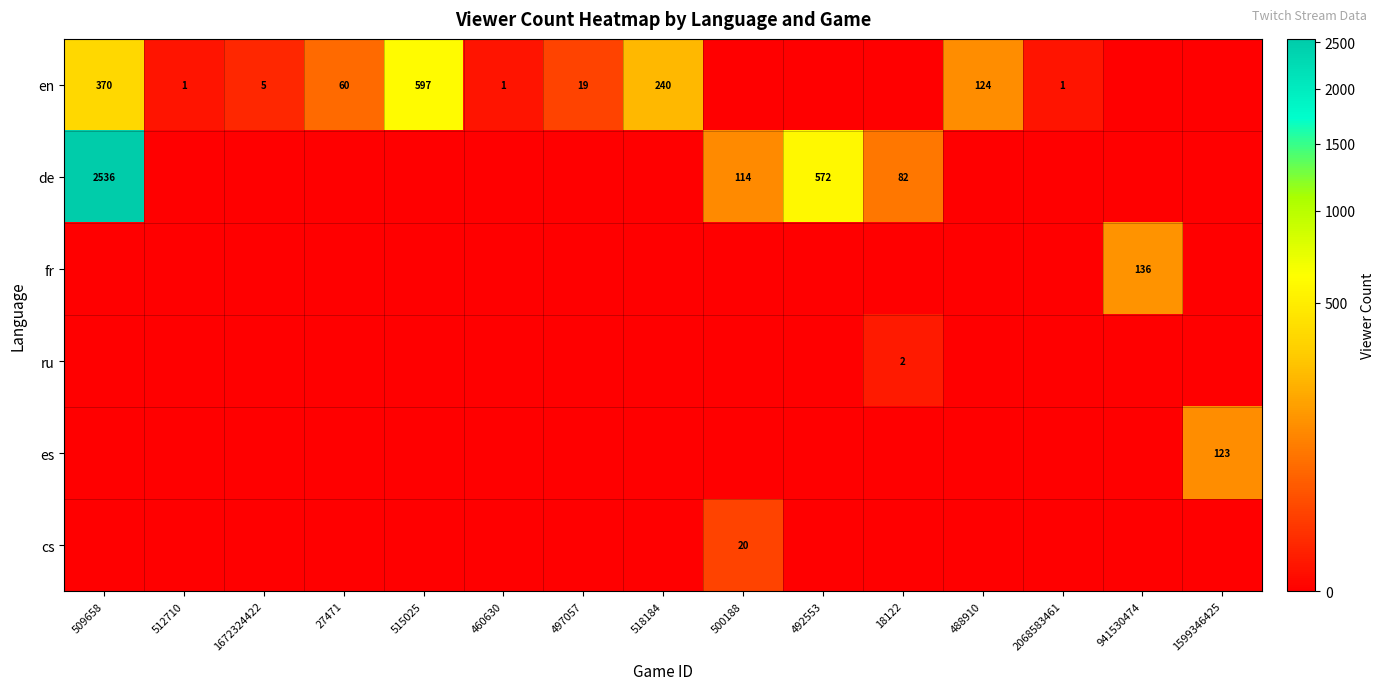

What is the spread (max minus min) of values at 509658?

2536